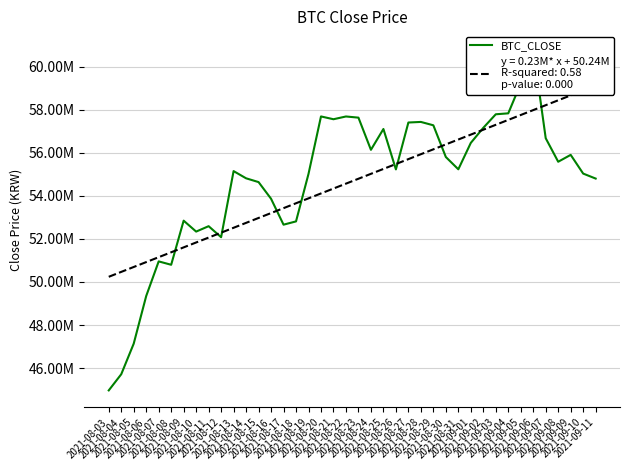

At which label is the value closest to 52904000?

2021-08-09